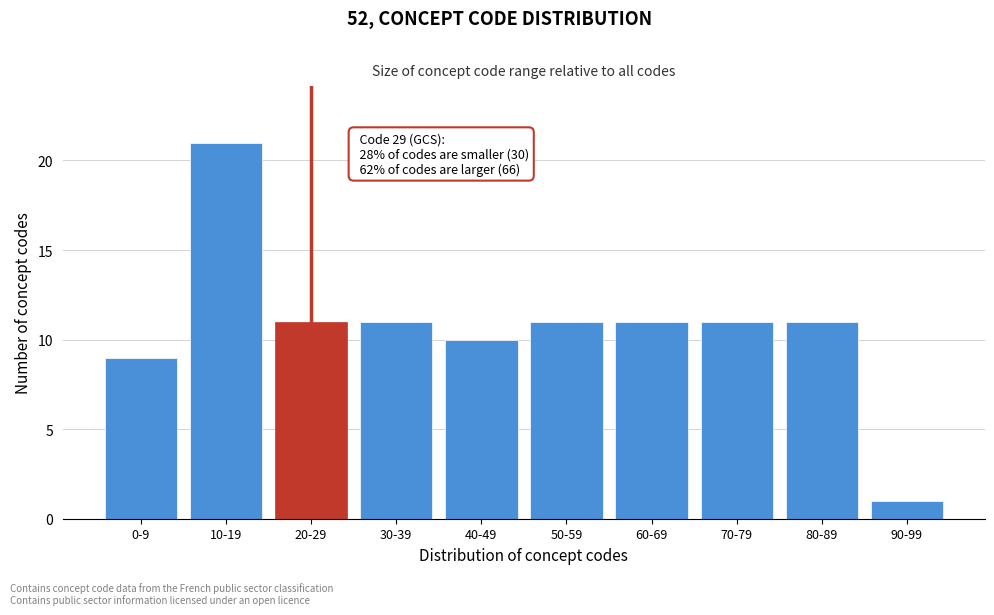

Reading left to right, what are all the values shown in this chart?

0-9=9	10-19=21	20-29=11	30-39=11	40-49=10	50-59=11	60-69=11	70-79=11	80-89=11	90-99=1